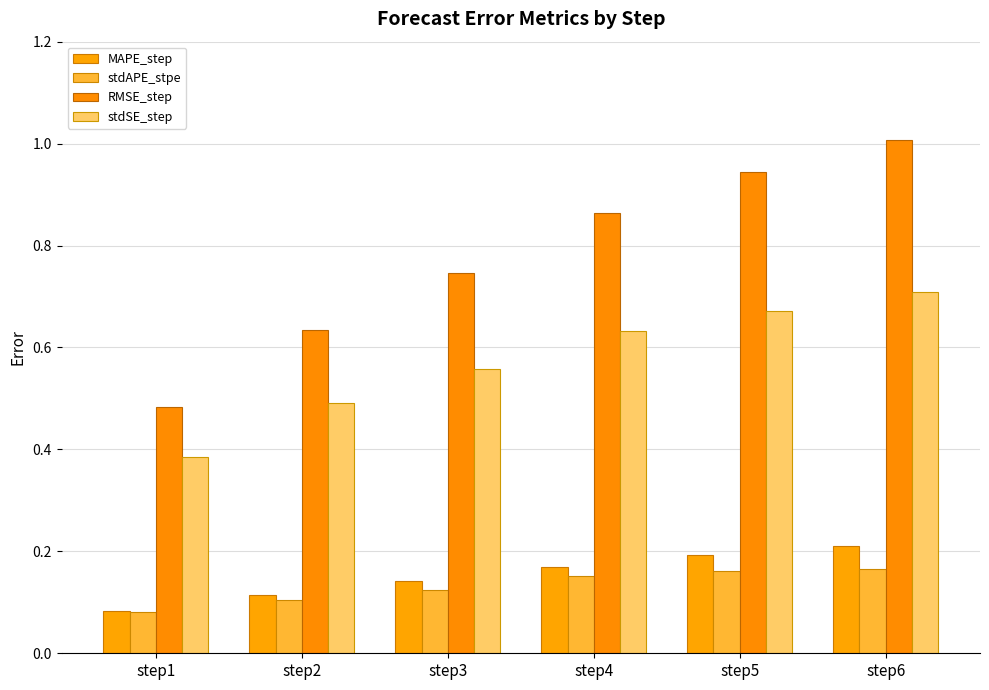

What are all the series names shown in the legend?

MAPE_step, stdAPE_stpe, RMSE_step, stdSE_step